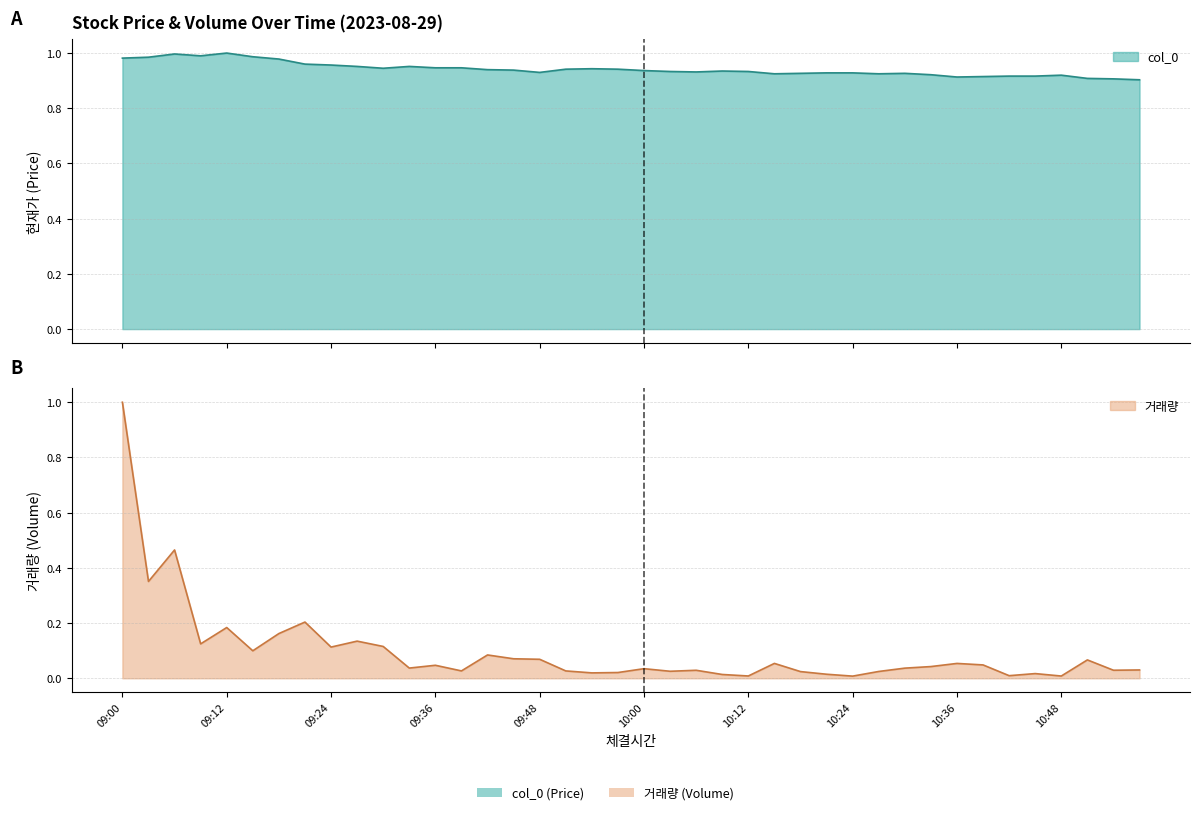

What is the greatest value displayed?

1.0